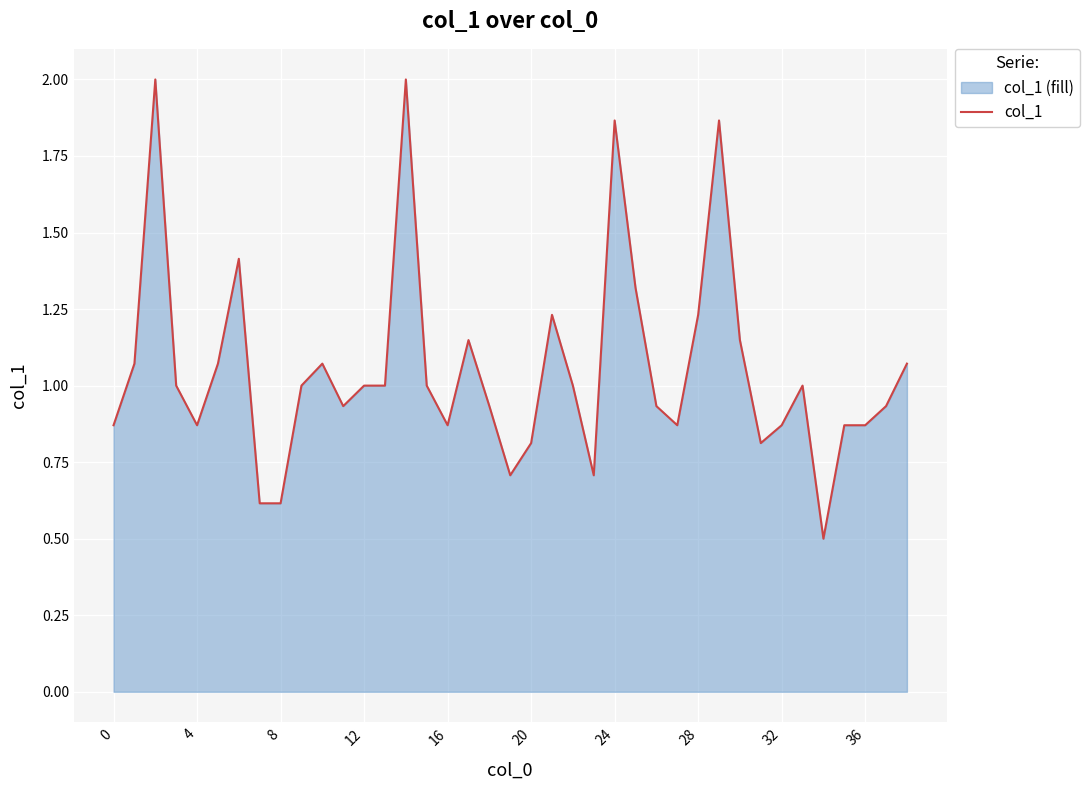

How many lines are shown in the chart?

1